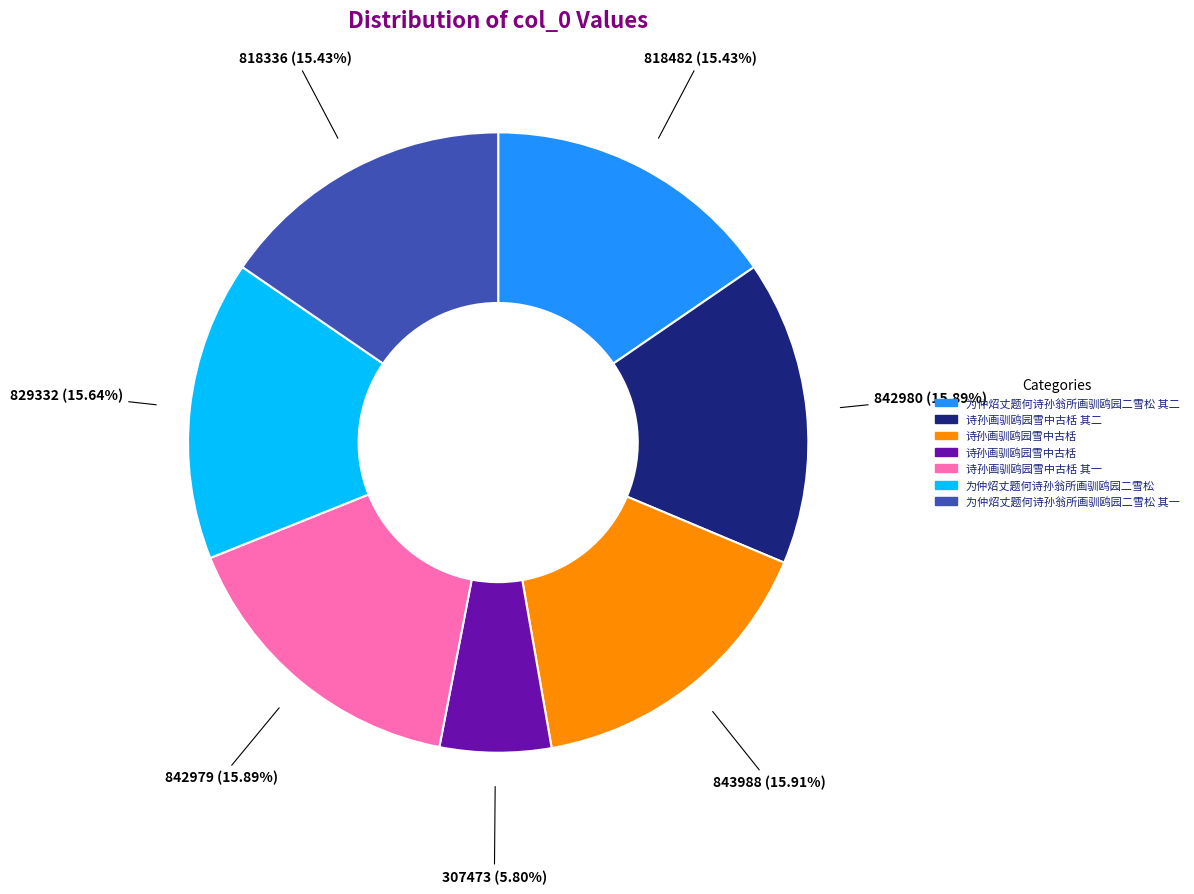

To the nearest percent, what is the average slice percentage?

14%